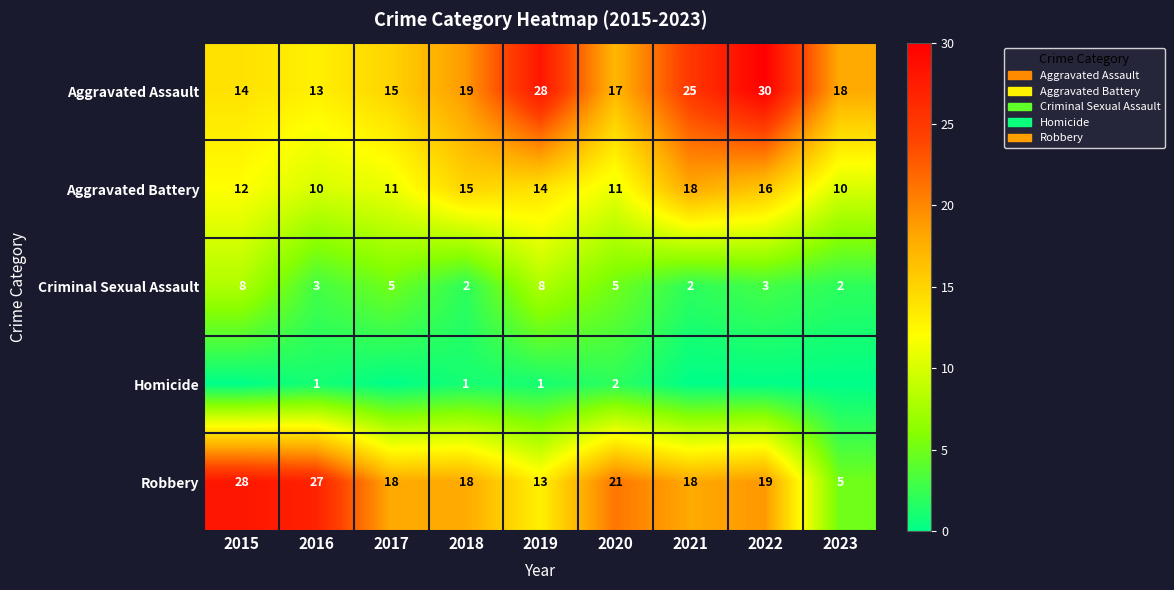

What is the sum of all Robbery values?

167